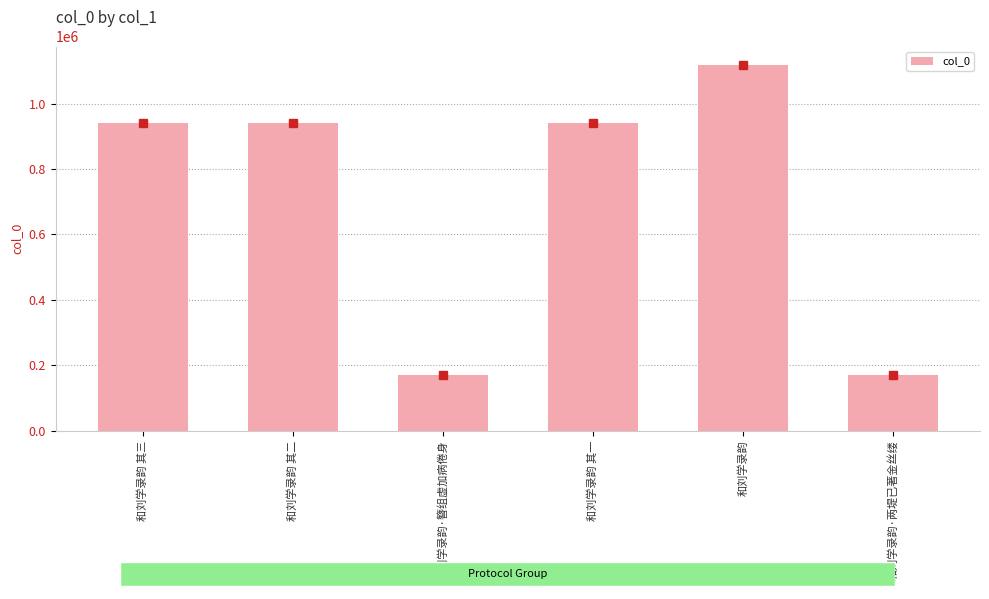

What is the value of the 1st bar from the left?

940620